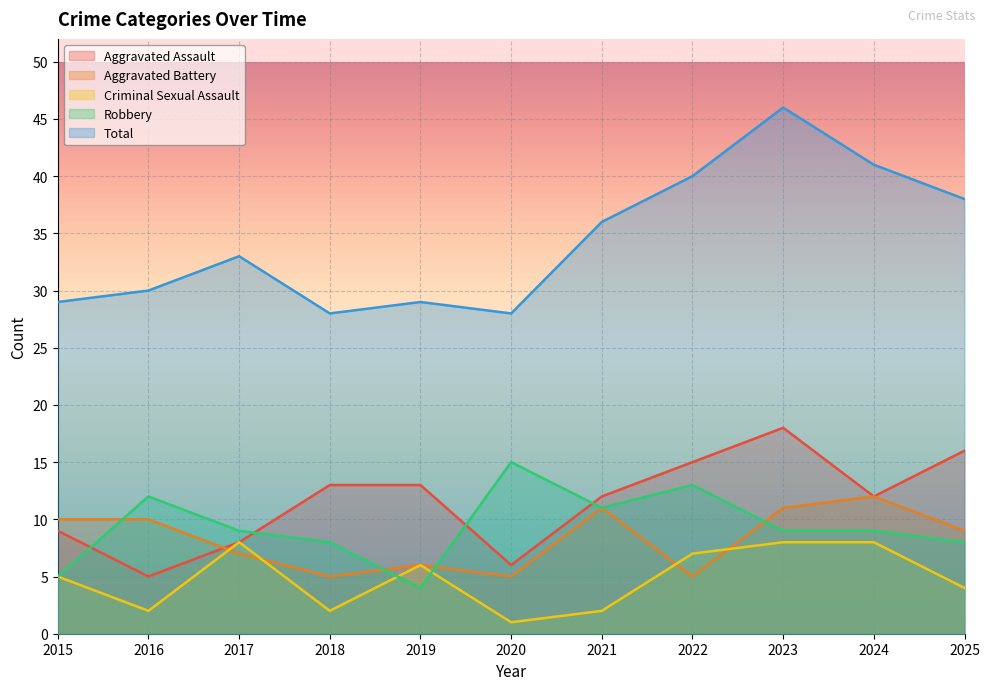

Where is the first local maximum for Robbery?

2016